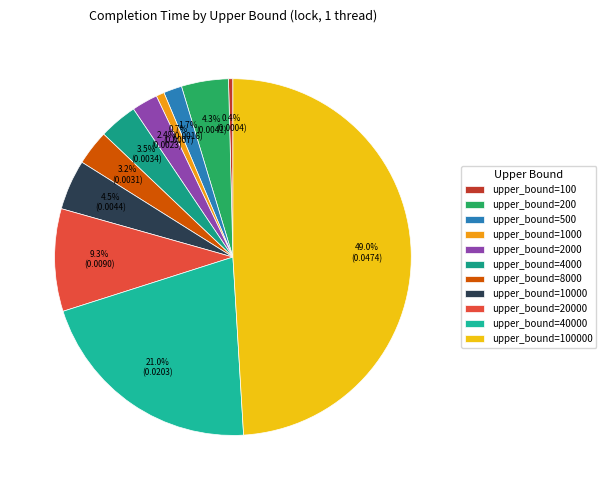

Rank the categories by value from lowest to highest.

upper_bound=100, upper_bound=1000, upper_bound=500, upper_bound=2000, upper_bound=8000, upper_bound=4000, upper_bound=200, upper_bound=10000, upper_bound=20000, upper_bound=40000, upper_bound=100000